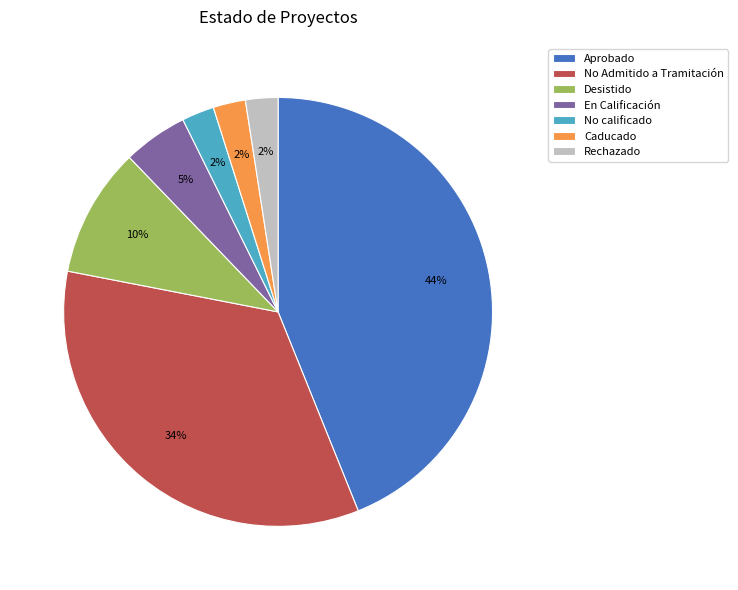

Is it true that Desistido is 10% of the pie?

True